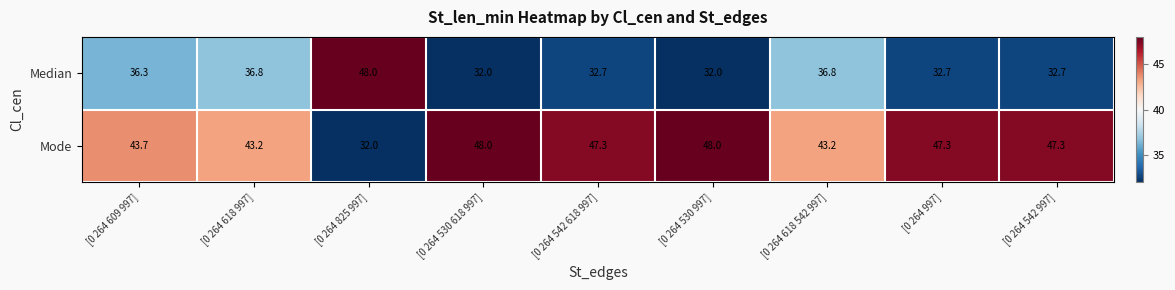

What is the total value across all series at [0 264 997]?

80.0